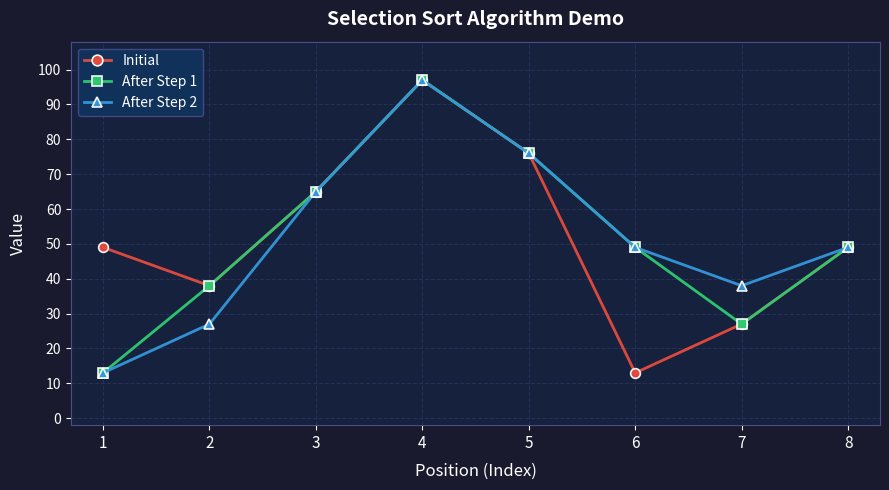

What is the difference between the highest and lowest values at 1?

36